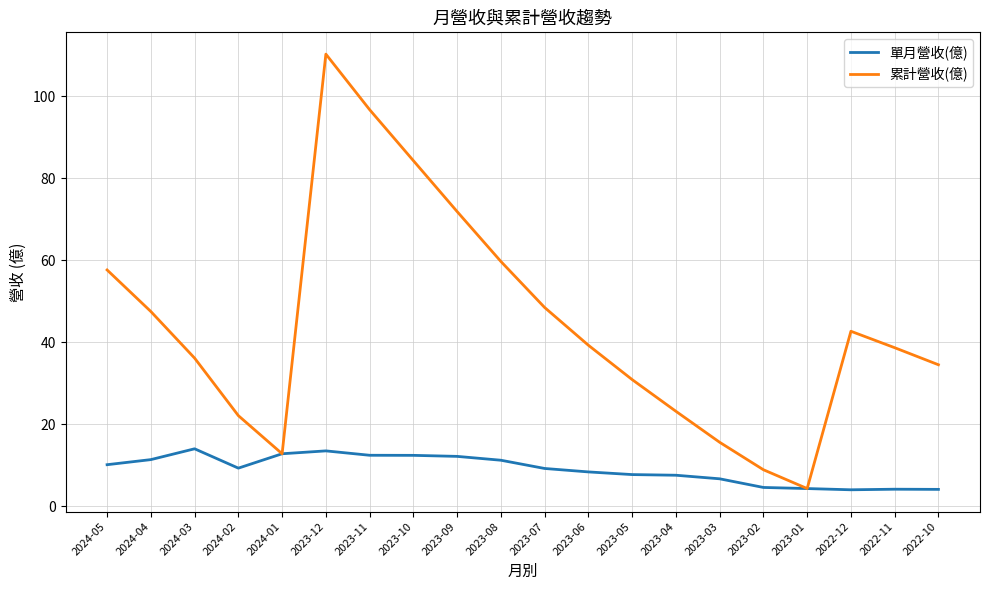

What are all the series names shown in the legend?

單月營收(億), 累計營收(億)